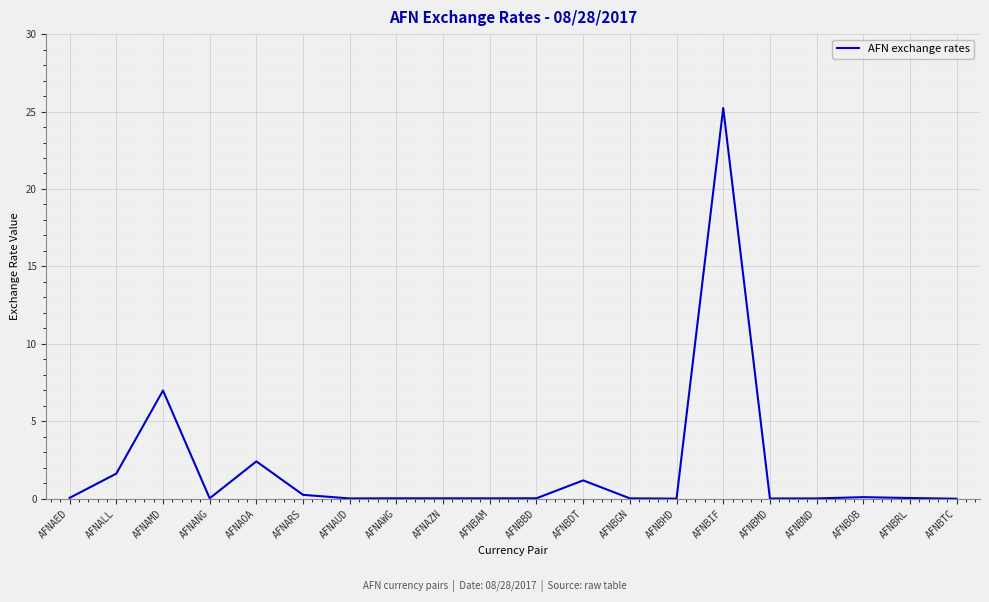

At which category does the data reach its first local peak?

AFNAMD